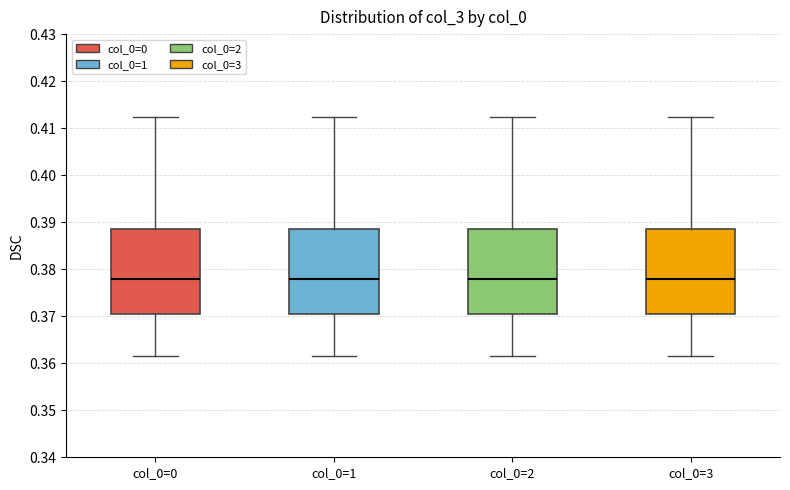

Where does the upper whisker of the box for col_0=0 end on the y-axis? The values are not printed on the chart, so give them approximately, as read against the axis.

0.412